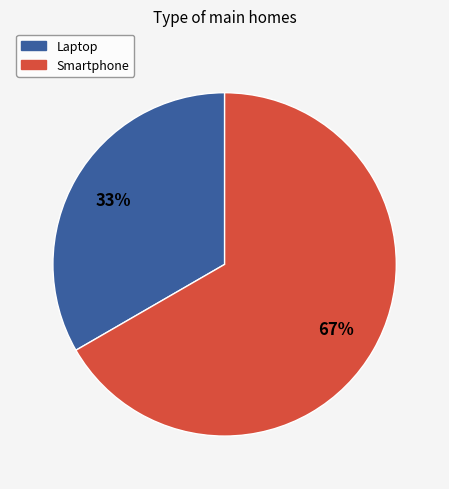

To the nearest percent, what portion does Smartphone represent?

67%